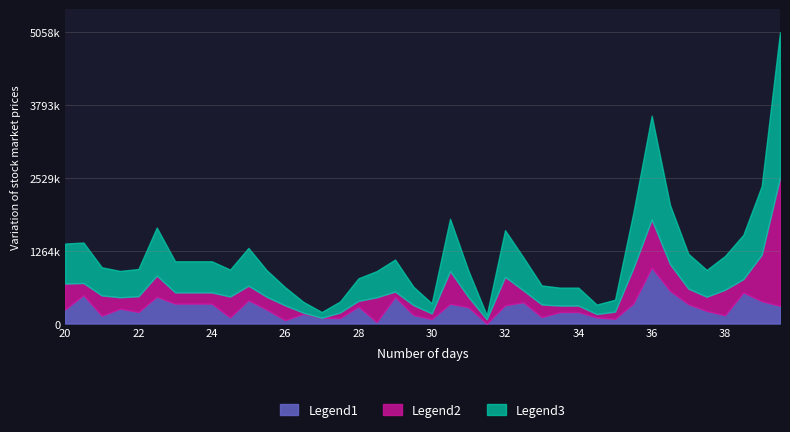

Which series changed the most between 105/06/03 and 105/07/12?

Legend3